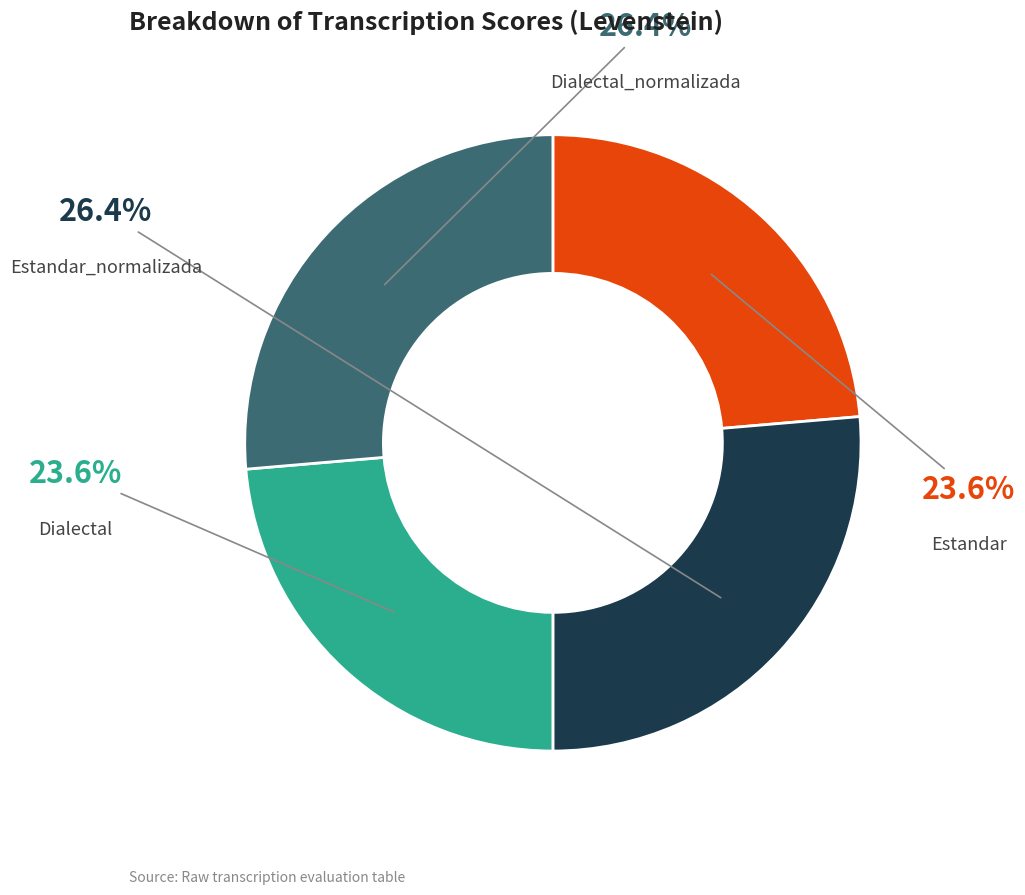

To the nearest percent, what percentage of the pie is Dialectal_normalizada?

26%